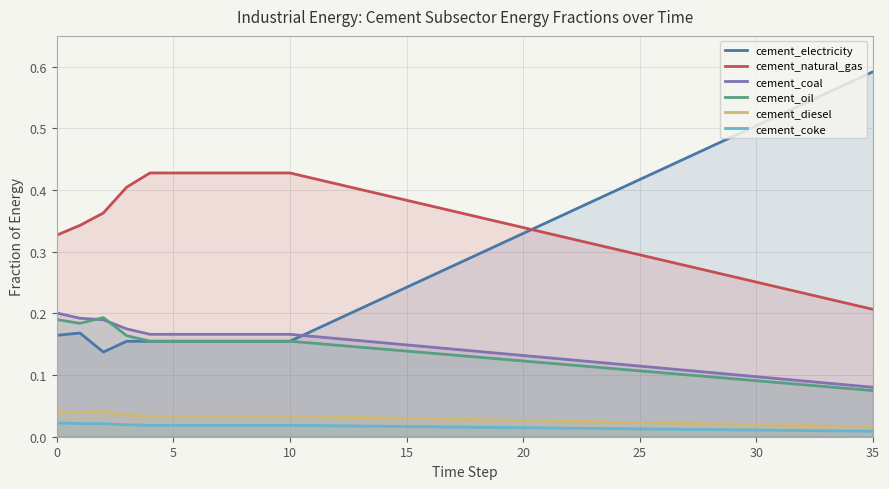

Between 19 and 9, which is larger?

19